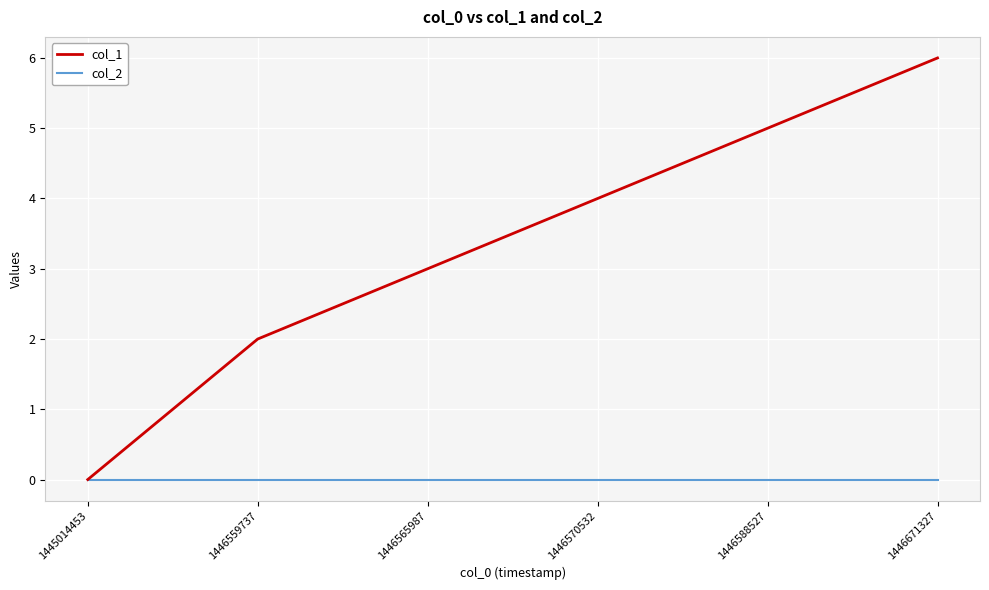

Reading left to right, list all the values displayed in this chart.

col_1: 1445014453=0	1446559737=2	1446565987=3	1446570532=4	1446588527=5	1446671327=6
col_2: 1445014453=0	1446559737=0	1446565987=0	1446570532=0	1446588527=0	1446671327=0